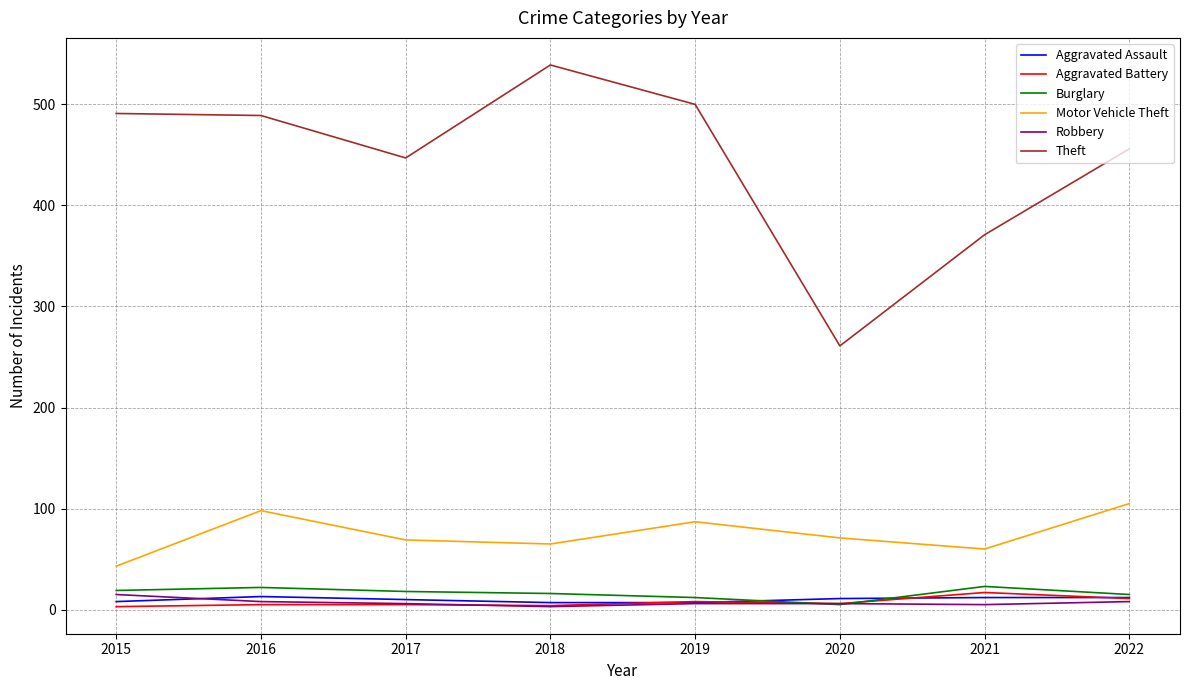

Which series has the largest total across all categories?

Theft